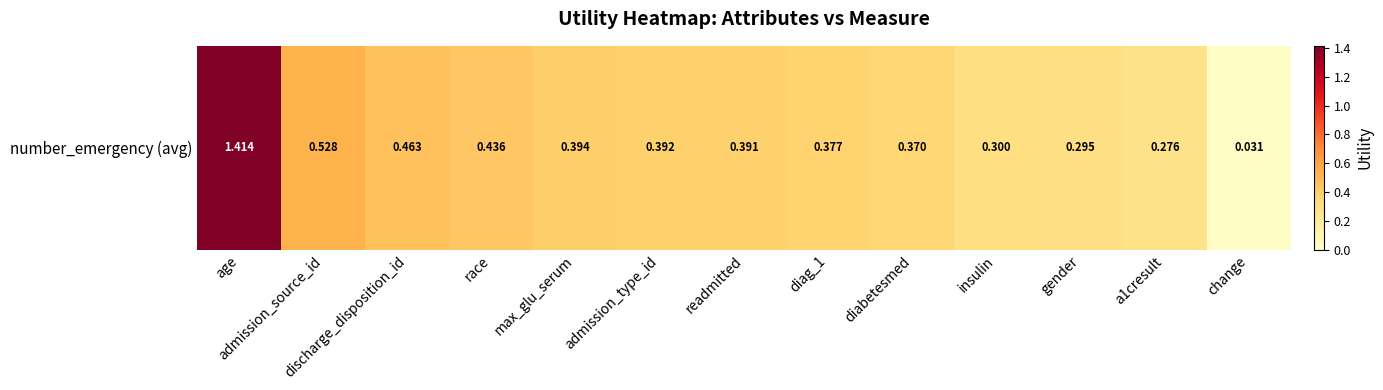

The chart shows a value of 0.4 at diabetesmed. True or false?

True